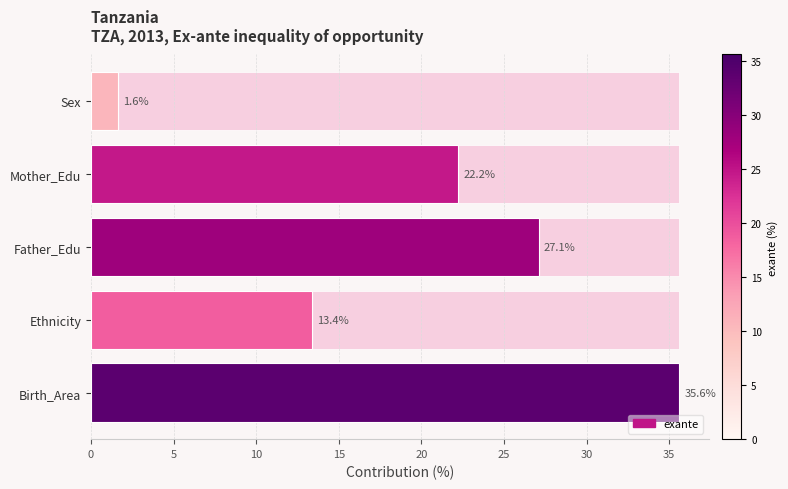

Count the number of data series in this chart.

1